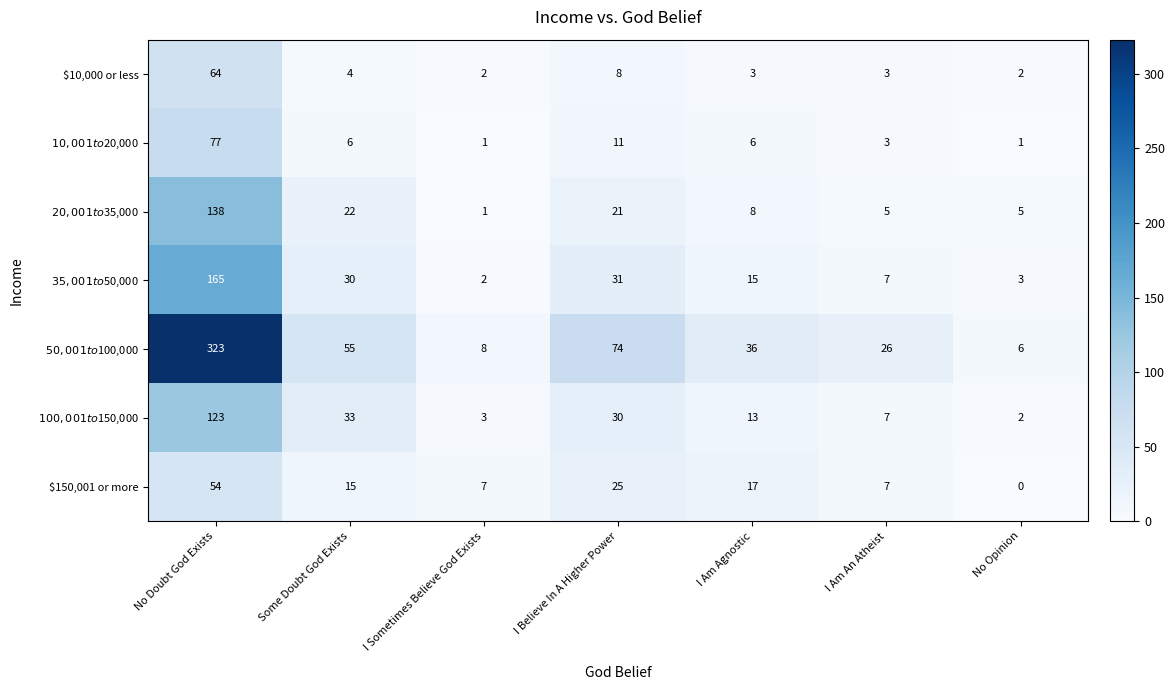

What value does the $150,001 or more series have at No Doubt God Exists?

54